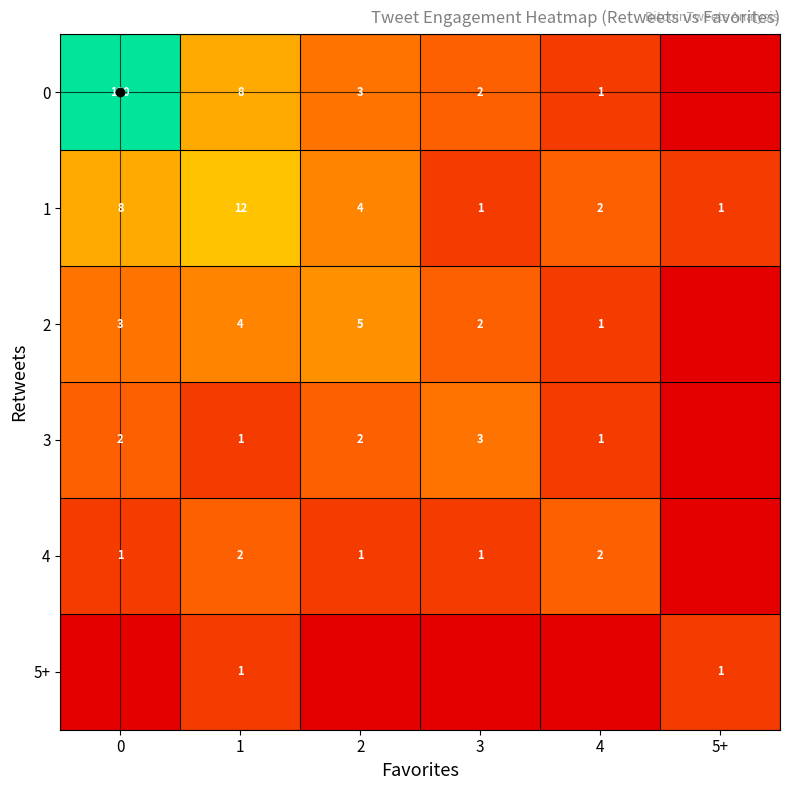

What is the total value across all series at 1?

28